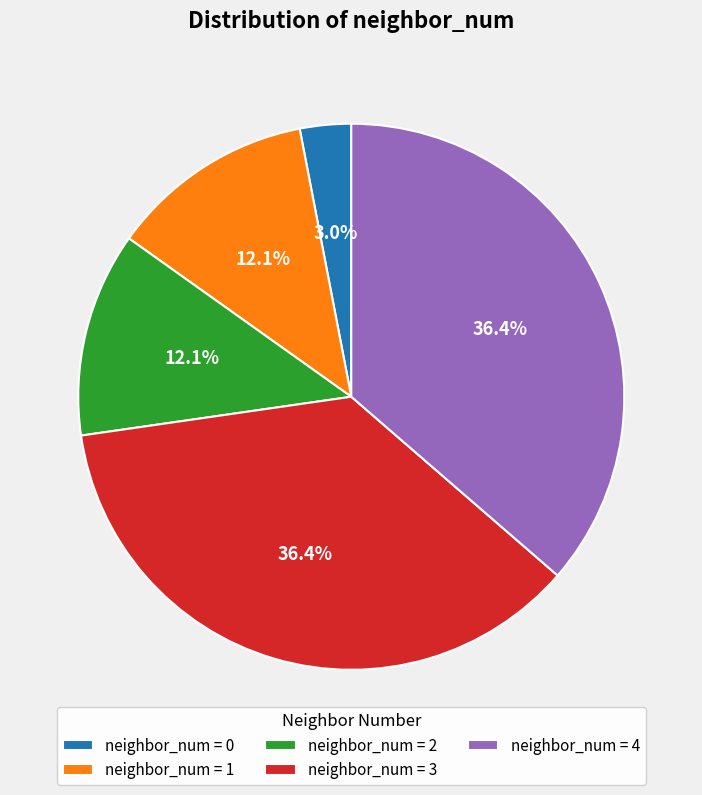

Does any single category account for the majority?

No